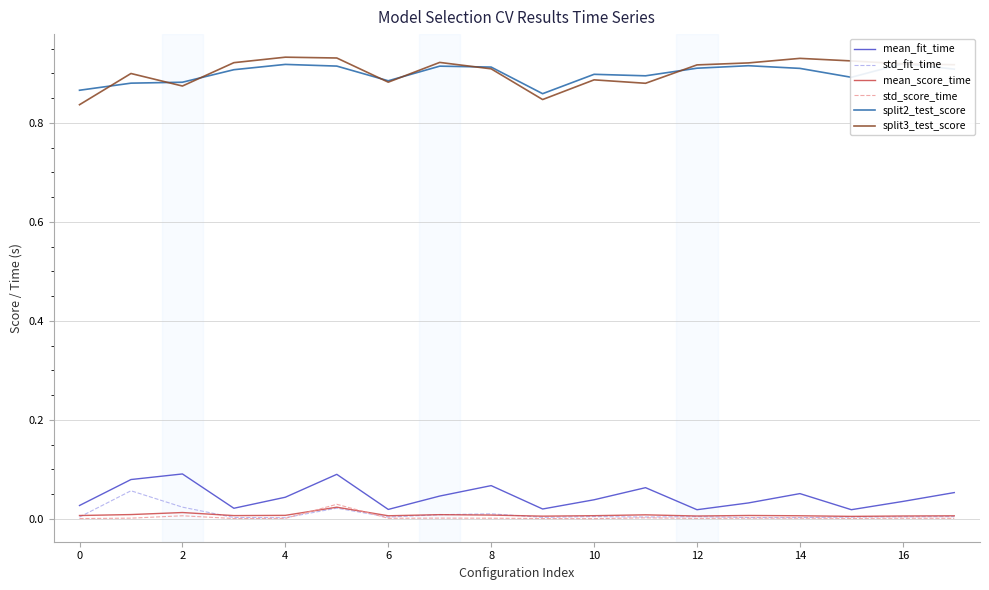

True or false: mean_score_time and split3_test_score intersect in this chart.

False